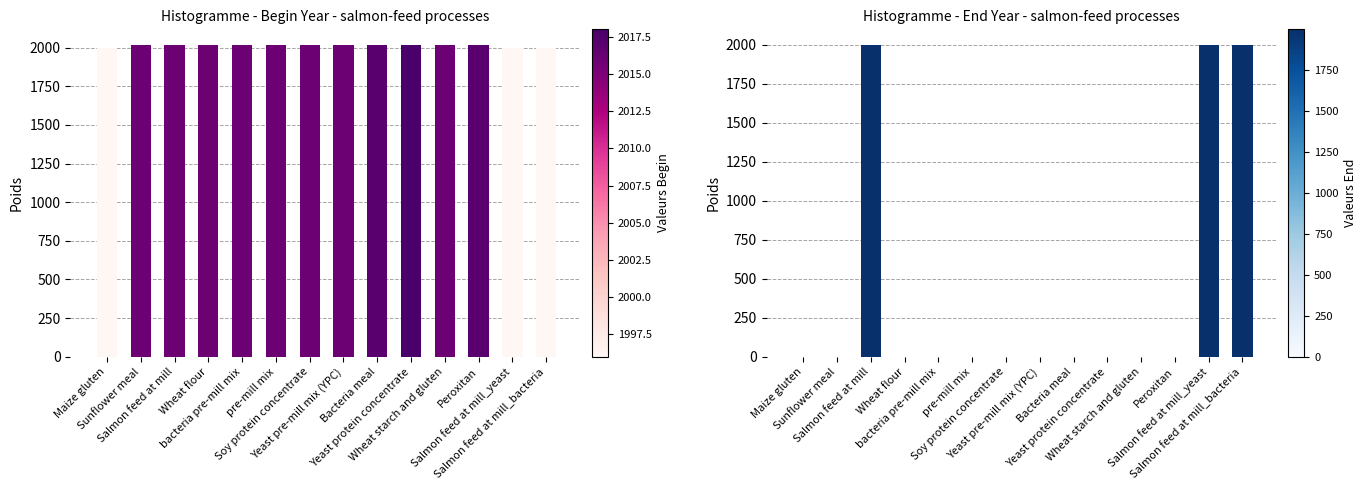

What is the difference between the maximum and minimum values in the Histogramme - Begin Year - salmon-feed processes series?

22